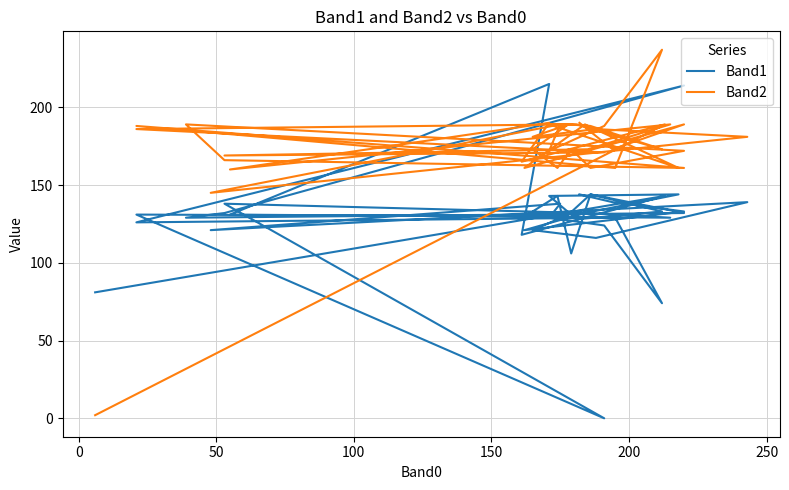

How many distinct data groups are displayed?

2